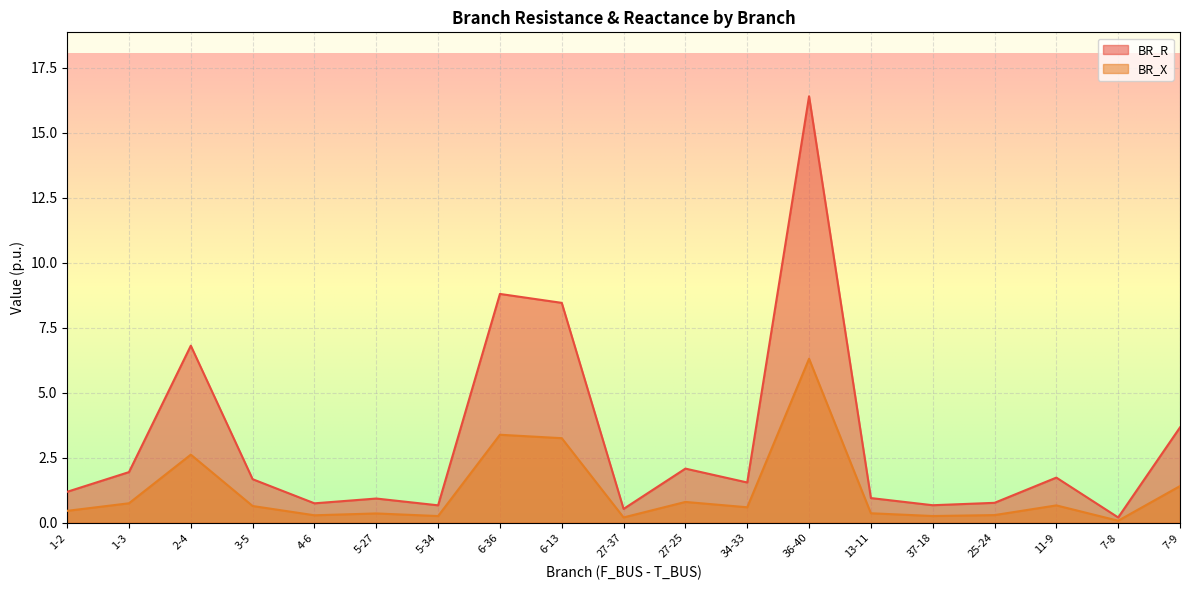

Where is BR_X nearest to the value 3?

6-13